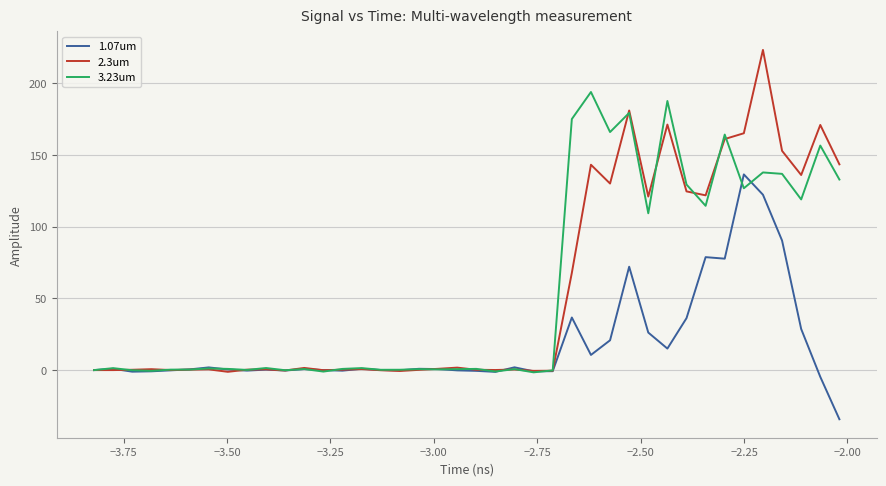

List the series in order of their peak value, lowest first.

1.07um, 3.23um, 2.3um